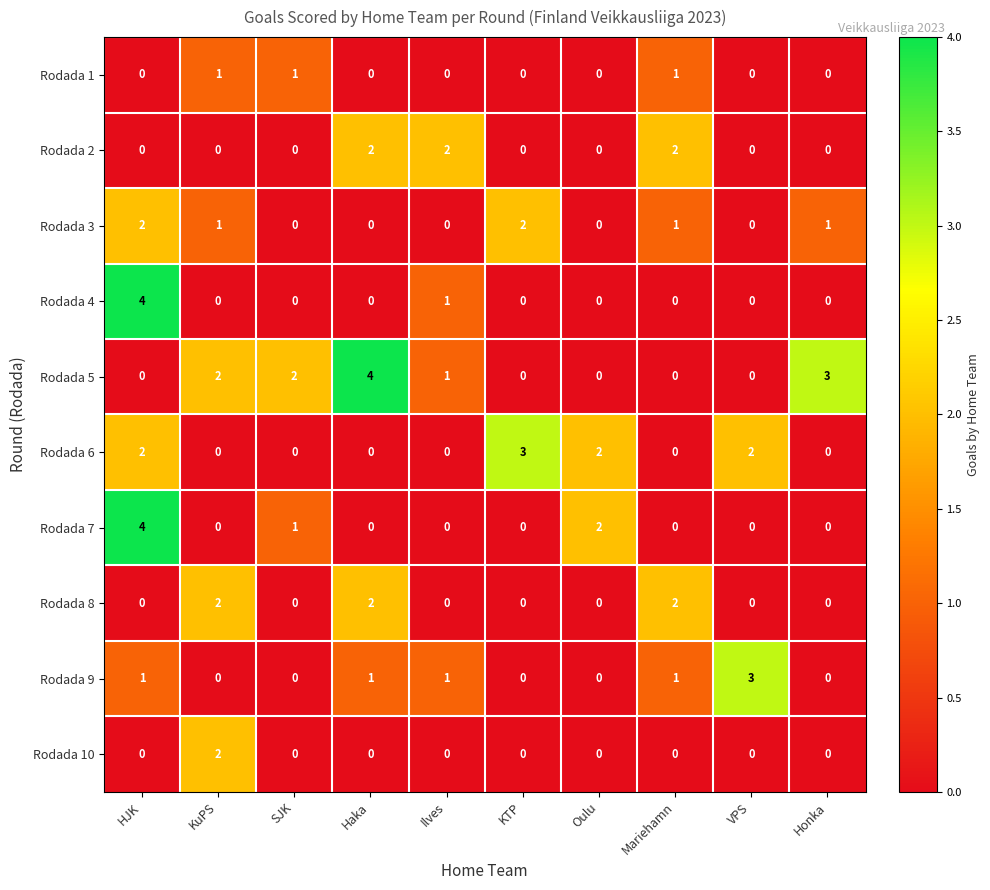

How many Rodada 9 values are between 0 and 1?

9